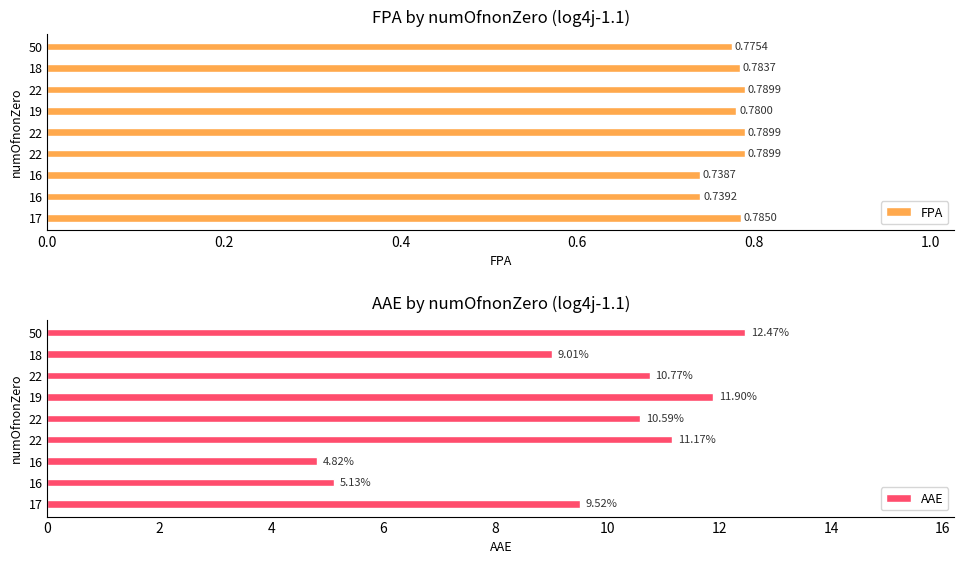

How many data points in AAE are less than 10?

4